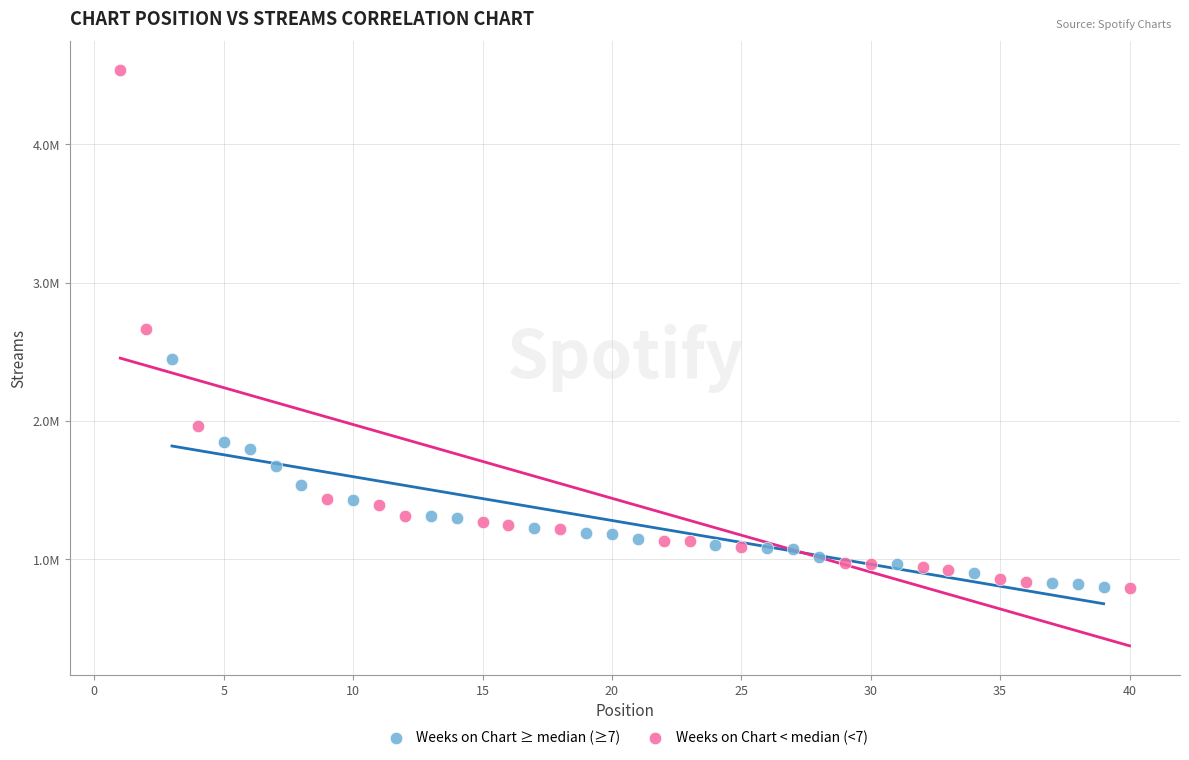

Which series reaches the maximum Y coordinate?

Weeks on Chart < median (<7)